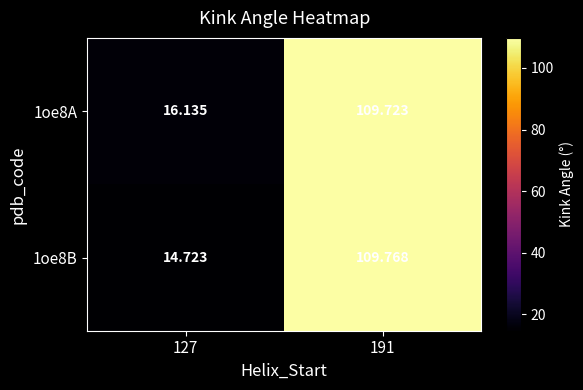

Which series has the largest total across all categories?

1oe8A